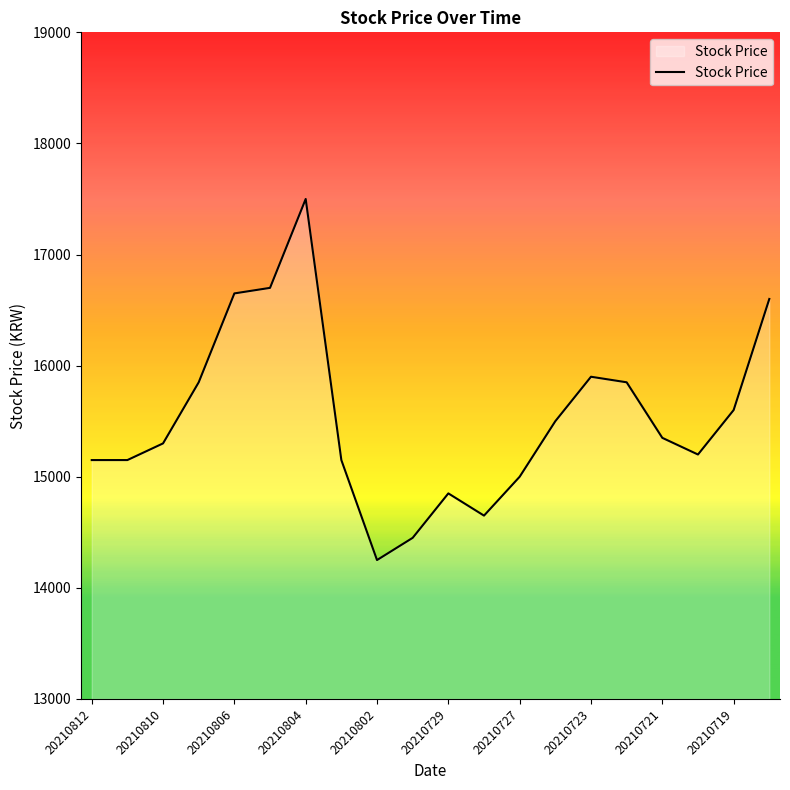

What is the difference between the maximum and minimum values?

3250